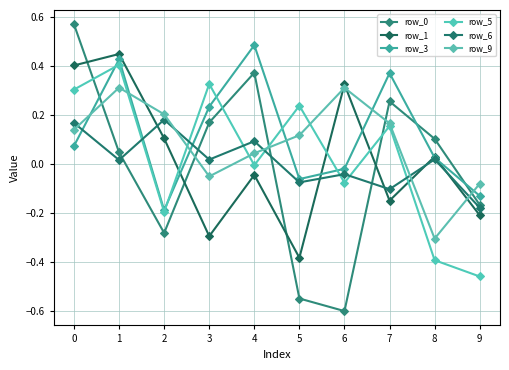

Does the chart have visible grid lines?

Yes